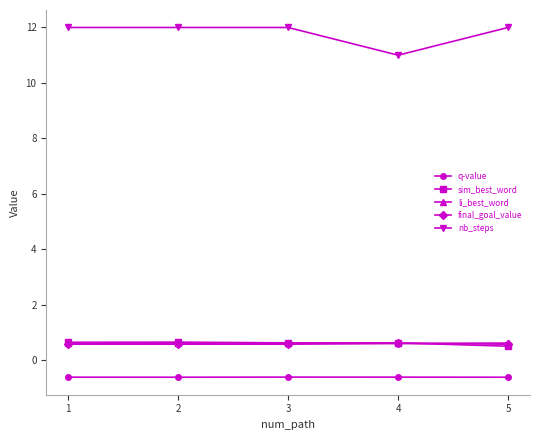

True or false: nb_steps has more than 1 interior local peaks.

False